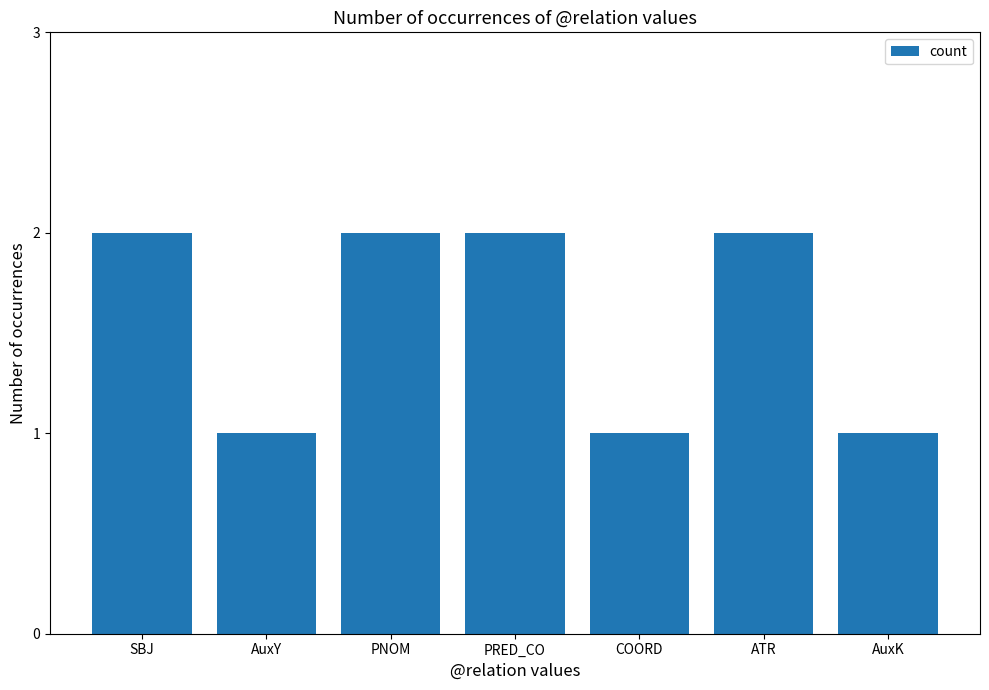

What is the minimum value shown in the chart?

1